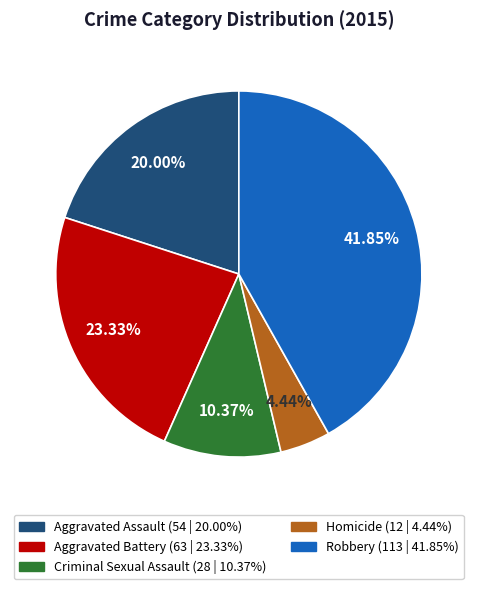

How much of the chart is everything except Criminal Sexual Assault?

89.6%